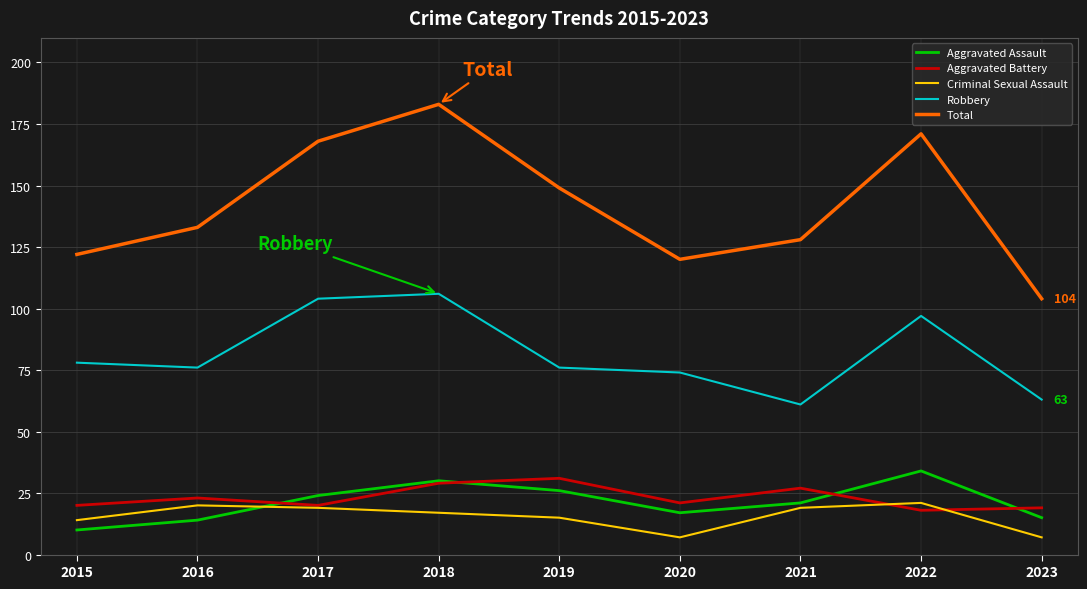

Which series changed the most between 2019 and 2020?

Total